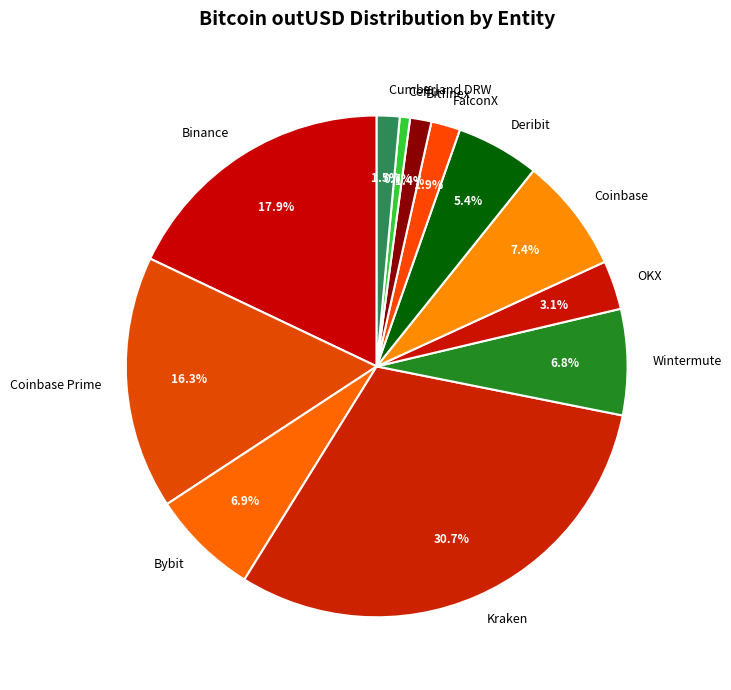

Which slice is the largest?

Kraken